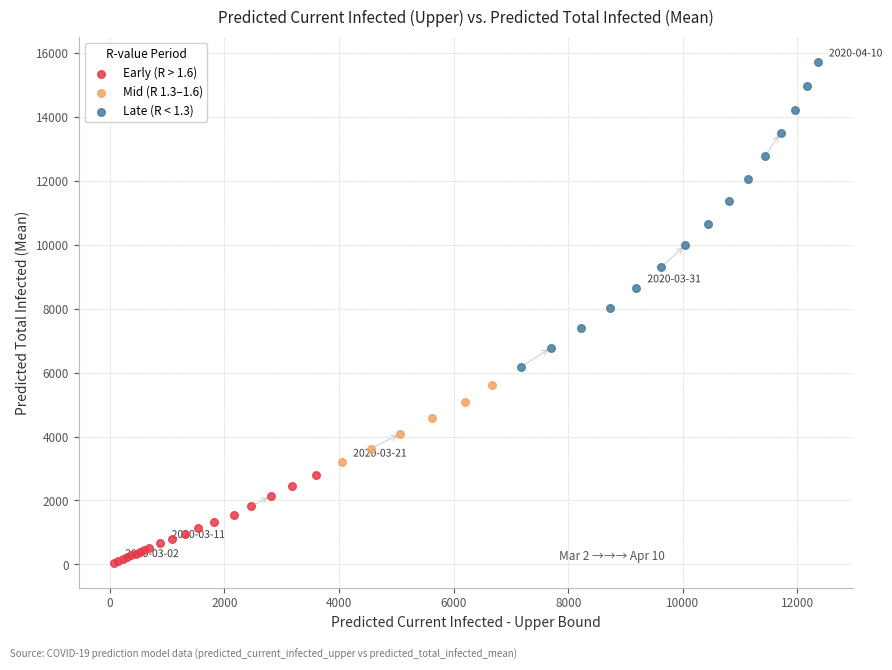

Which series has the widest spread of Y values?

Late (R < 1.3)